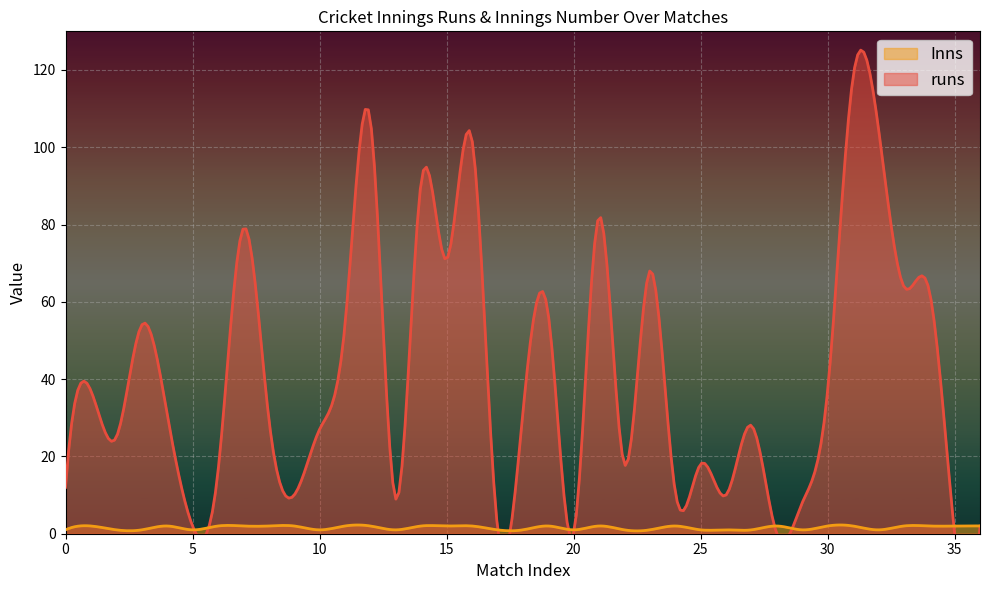

At which category does runs reach its first local peak?

1